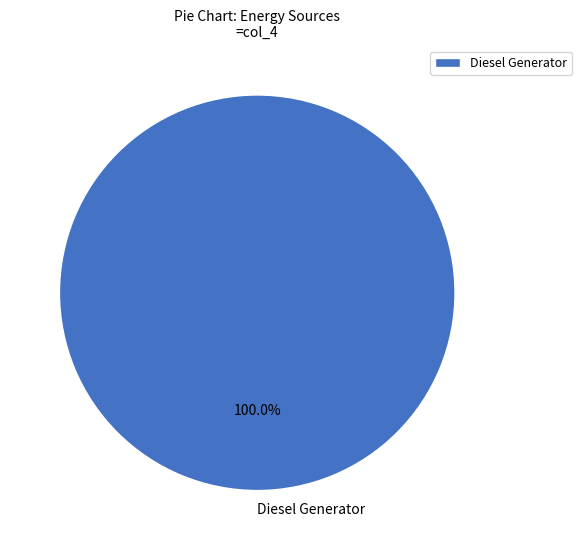

Rank the categories by value from lowest to highest.

Diesel Generator